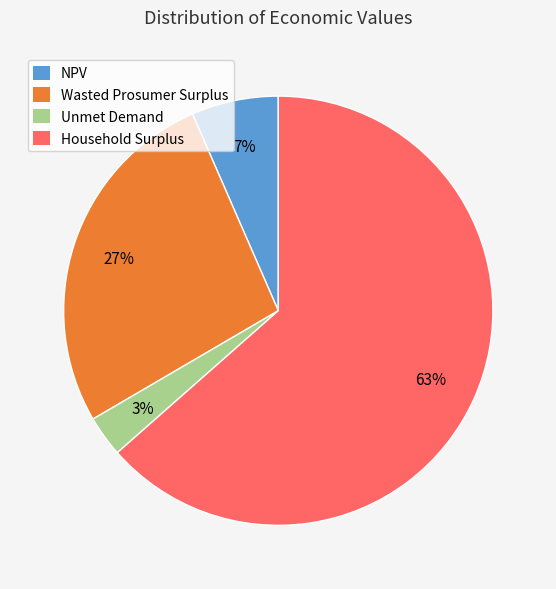

To the nearest percent, what portion does Wasted Prosumer Surplus represent?

27%